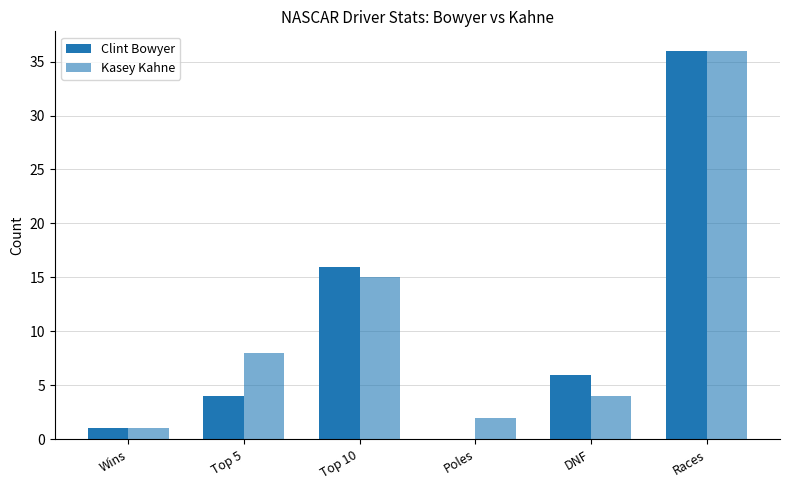

How many groups of bars are there?

6